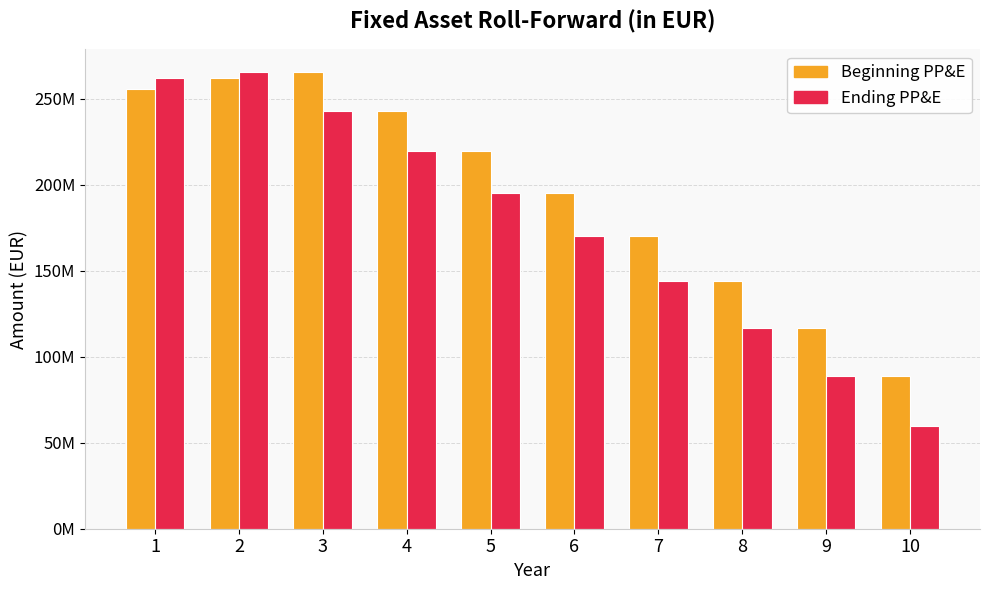

Reading left to right, what are all the values shown in this chart?

Beginning PP&E: 1=256000000	2=262400000	3=265600000	4=243200000	5=219840000	6=195520000	7=170240000	8=144000000	9=116800000	10=88640000
Ending PP&E: 1=262400000	2=265600000	3=243200000	4=219840000	5=195520000	6=170240000	7=144000000	8=116800000	9=88640000	10=59520000